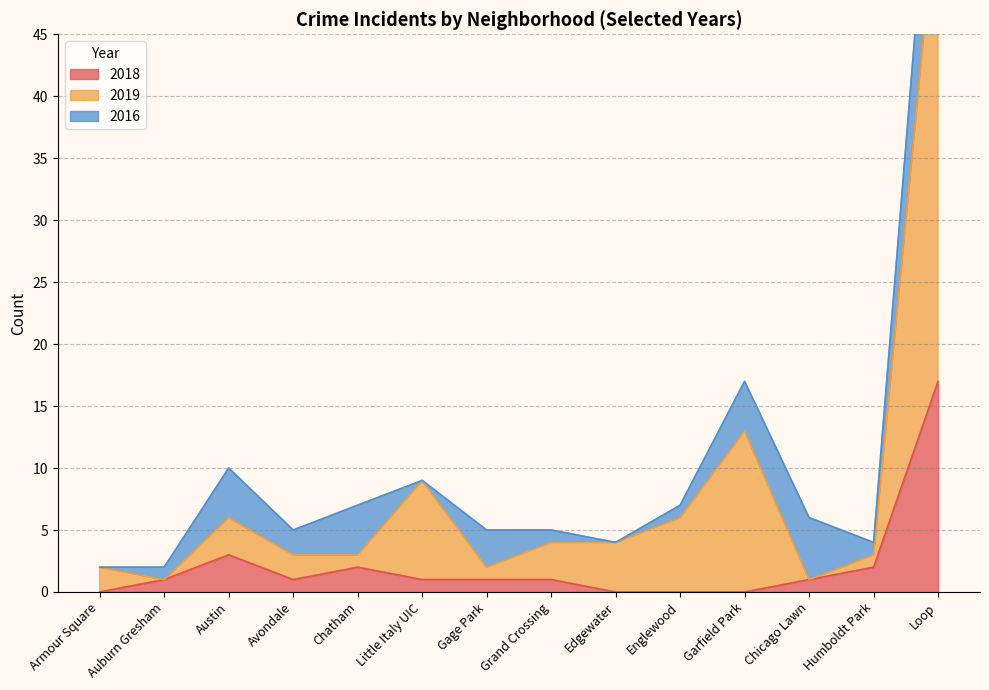

Which series has the widest spread of values?

2019